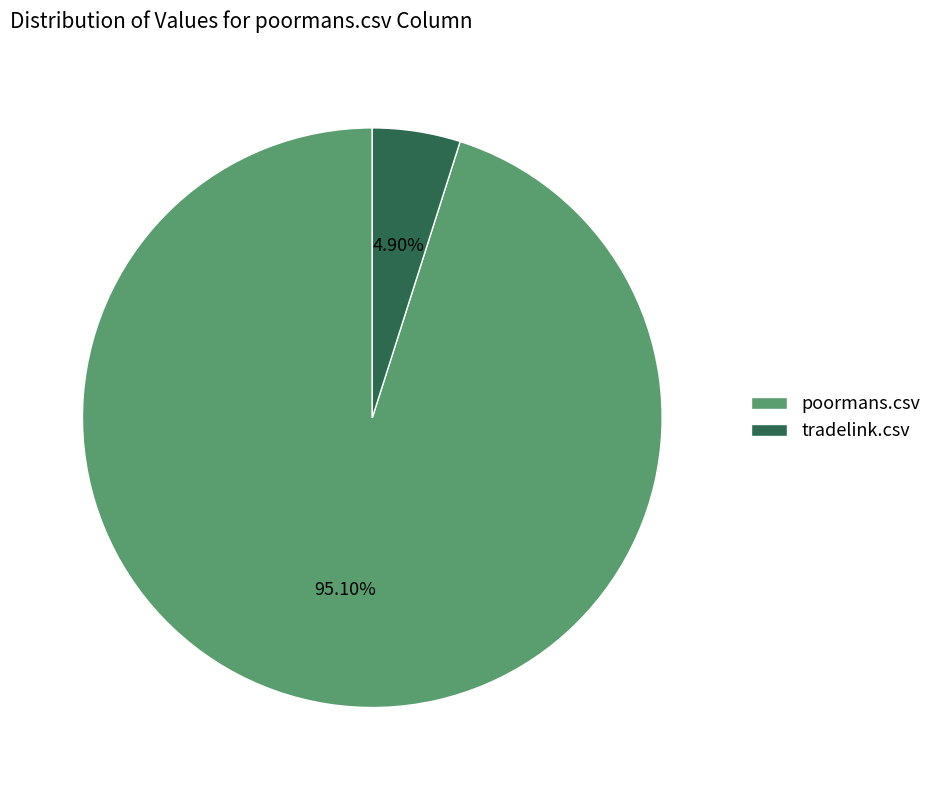

Is it true that tradelink.csv is 5% of the pie?

True